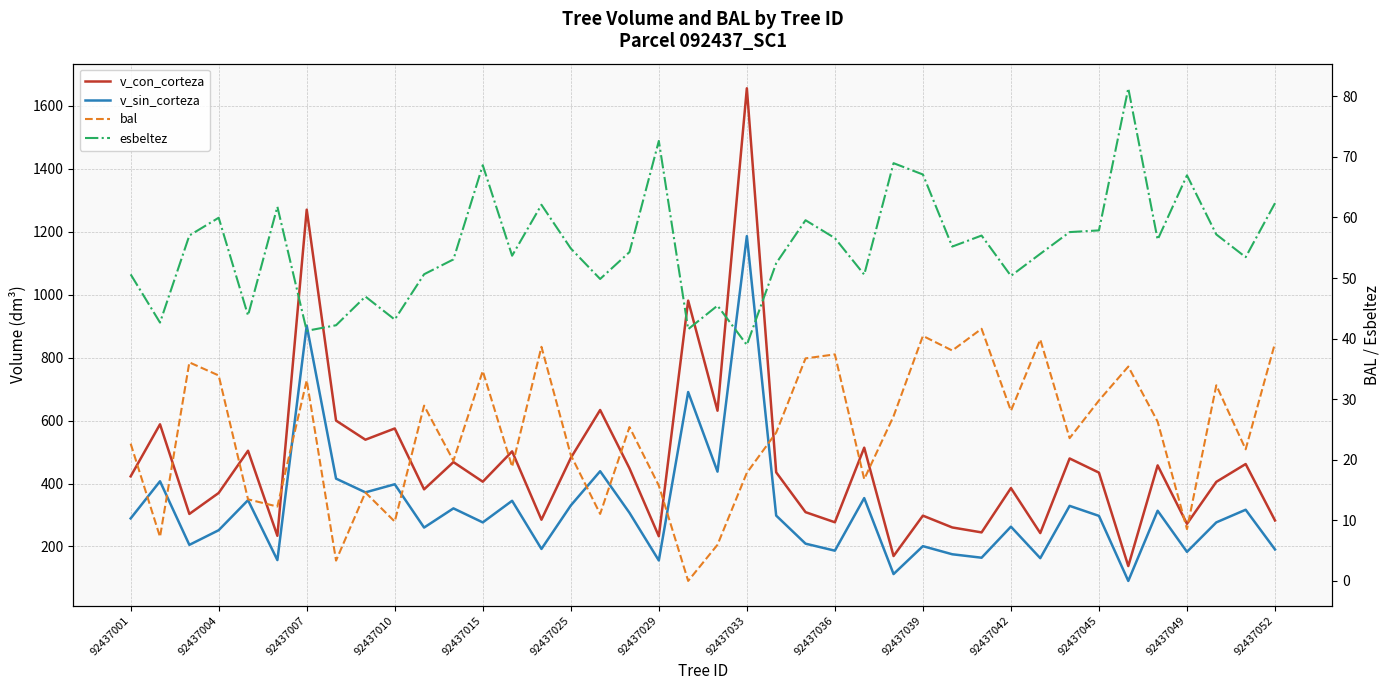

What is the average value of the v_sin_corteza series?

320.1